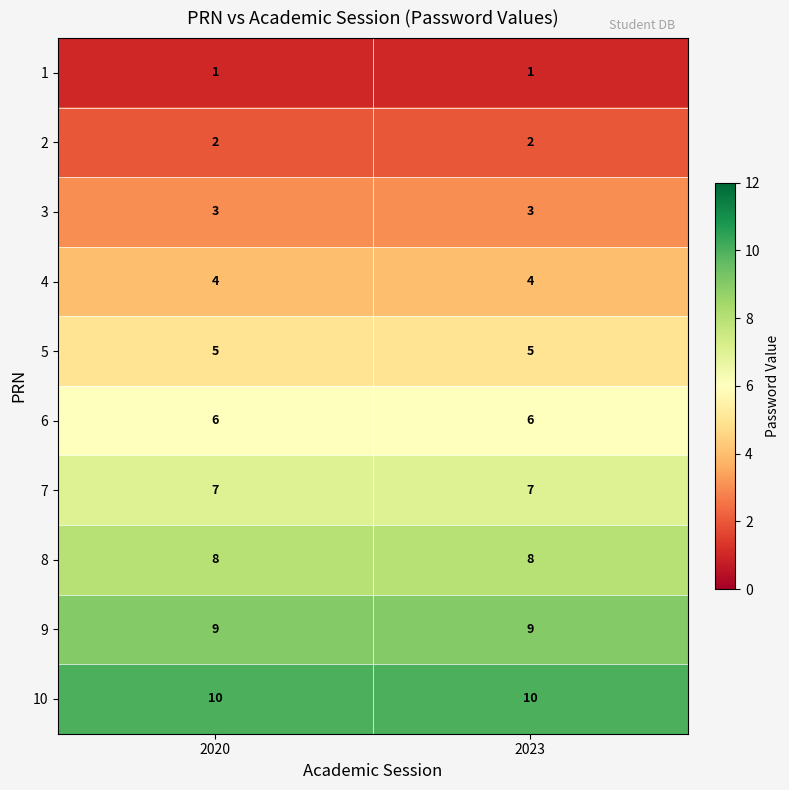

What is the greatest value displayed?

10